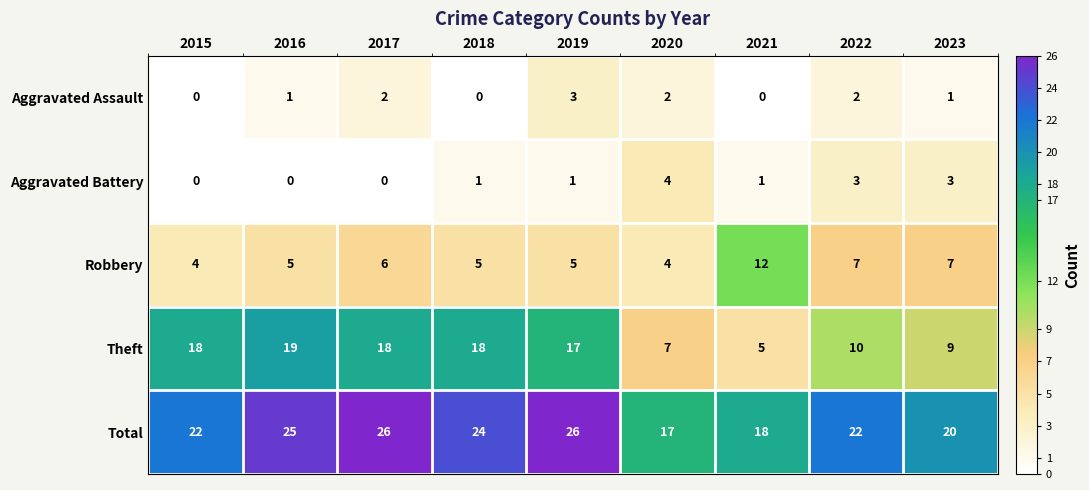

The Aggravated Assault series shows 0 at 2021. True or false?

True